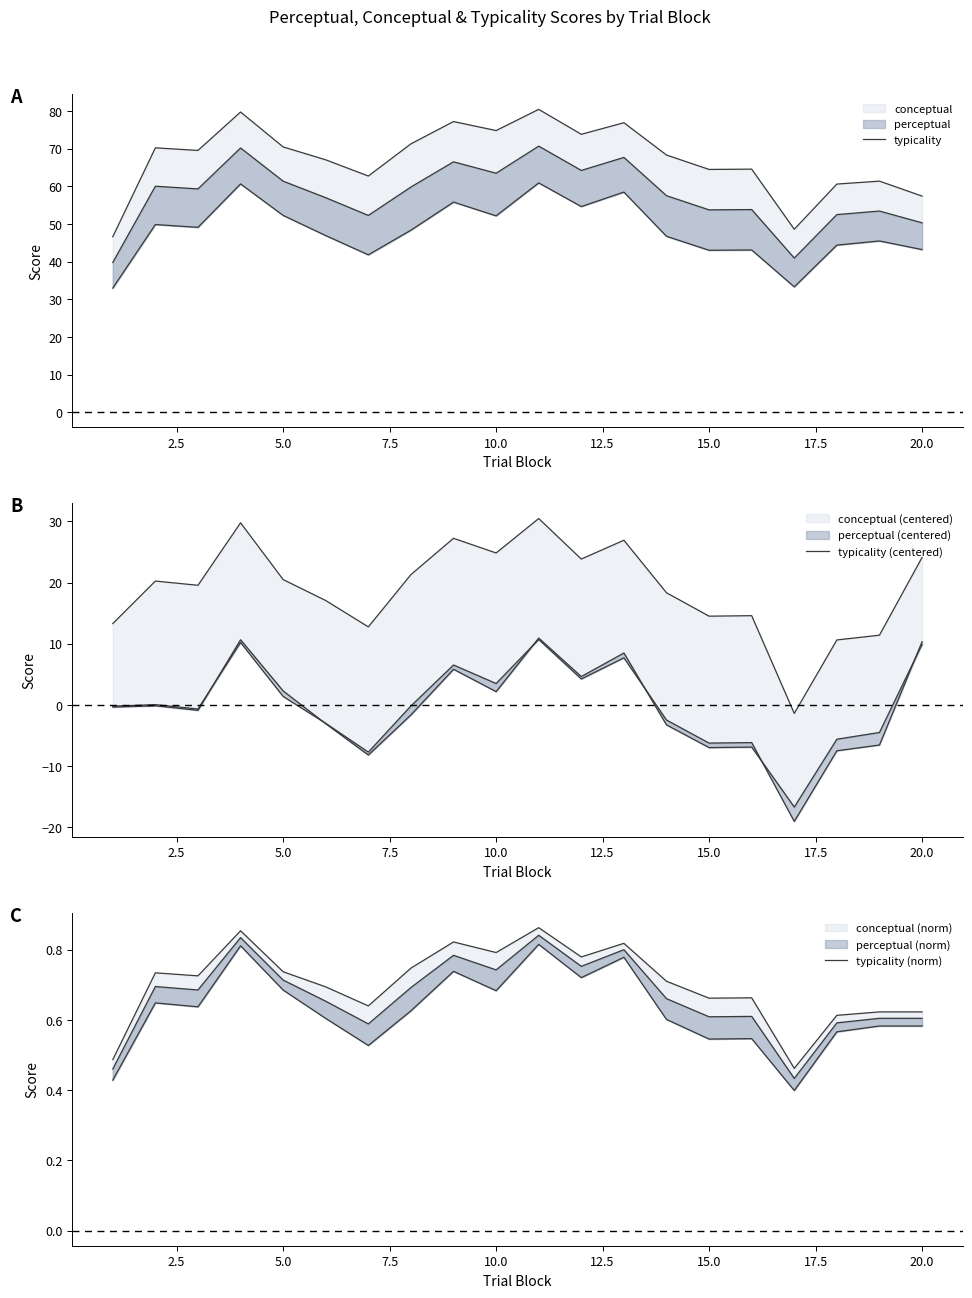

True or false: typicality has a value of 35.0 at 18.

False